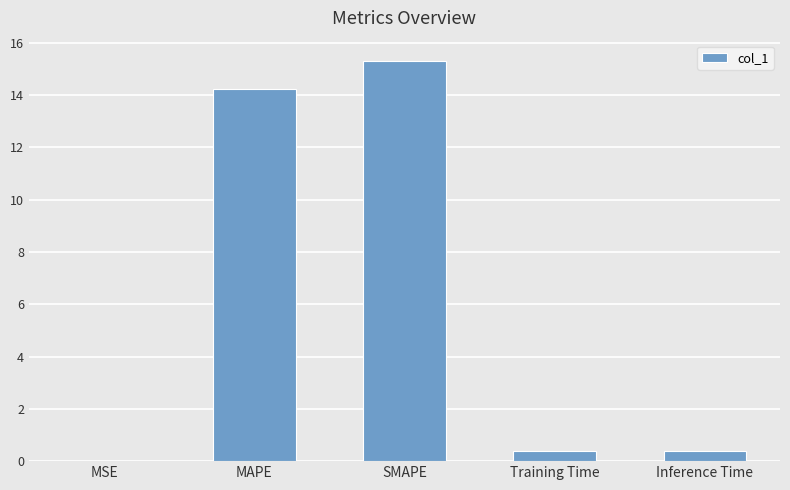

What is the maximum value shown in the chart?

15.3